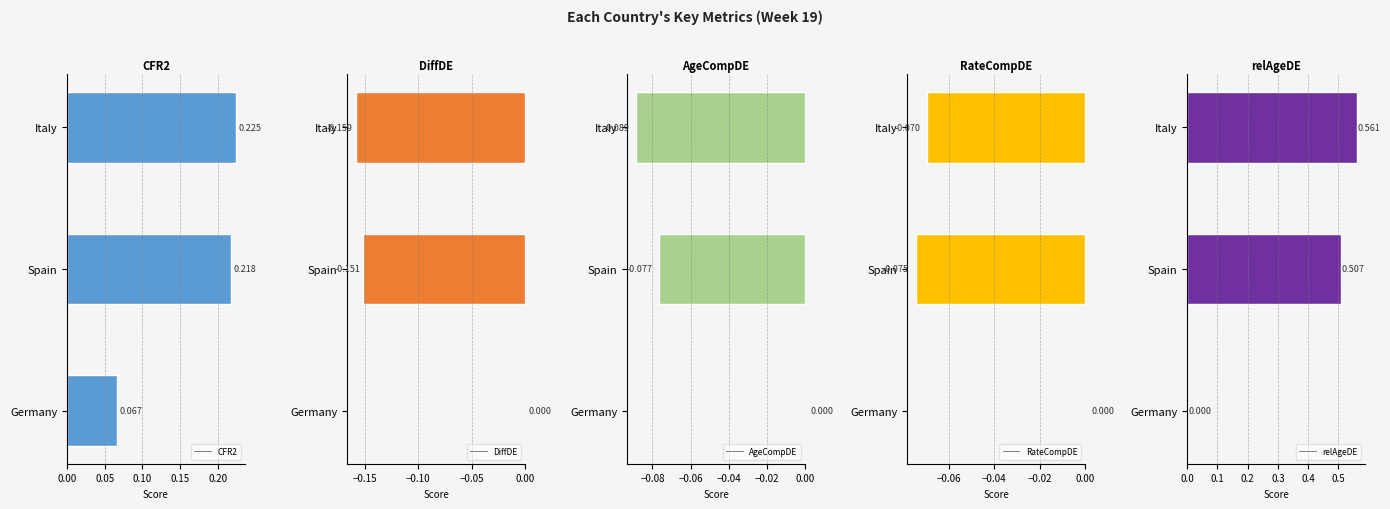

List the labels in order of CFR2 value, smallest first.

Germany, Spain, Italy